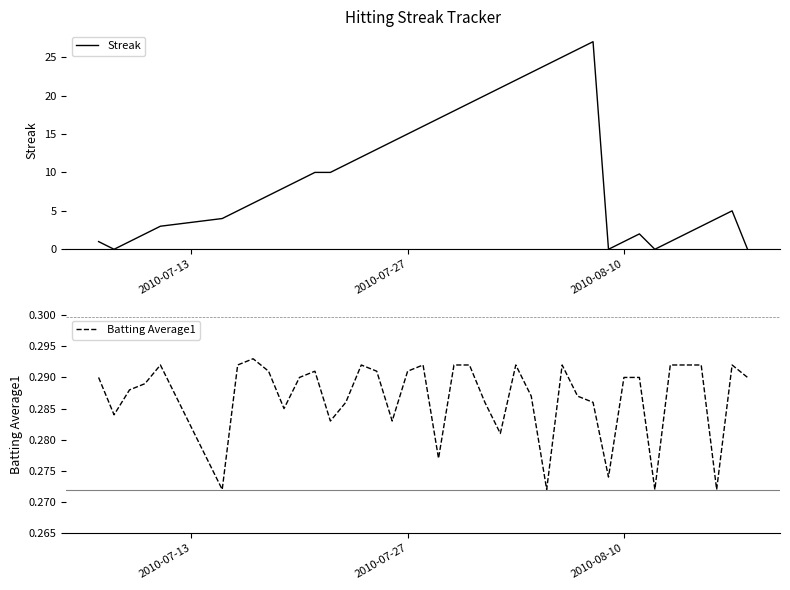

What is the highest value of the Streak series?

27